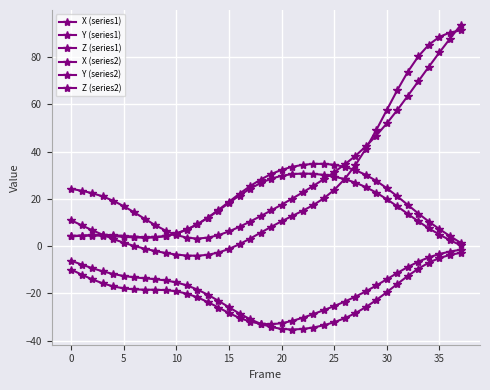

How many categories are shown in the chart?

38